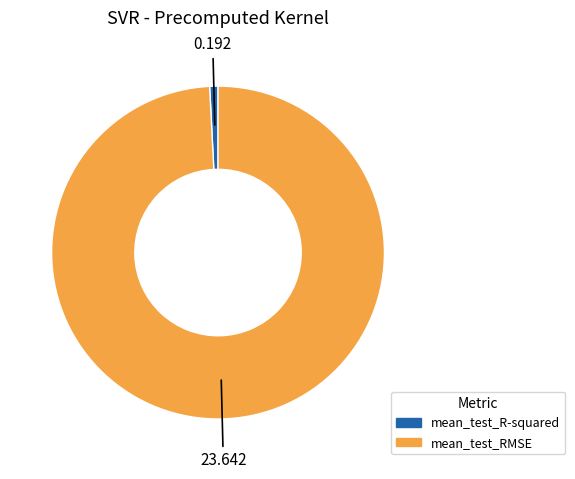

Do mean_test_RMSE and mean_test_R-squared together represent more than half of the pie?

Yes